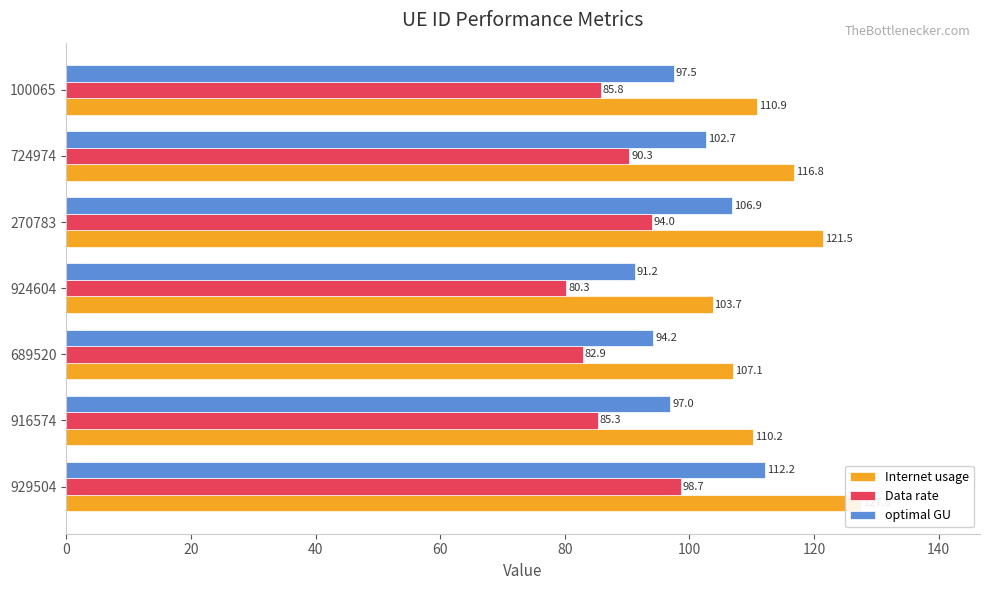

Which series has the largest total across all categories?

Internet usage